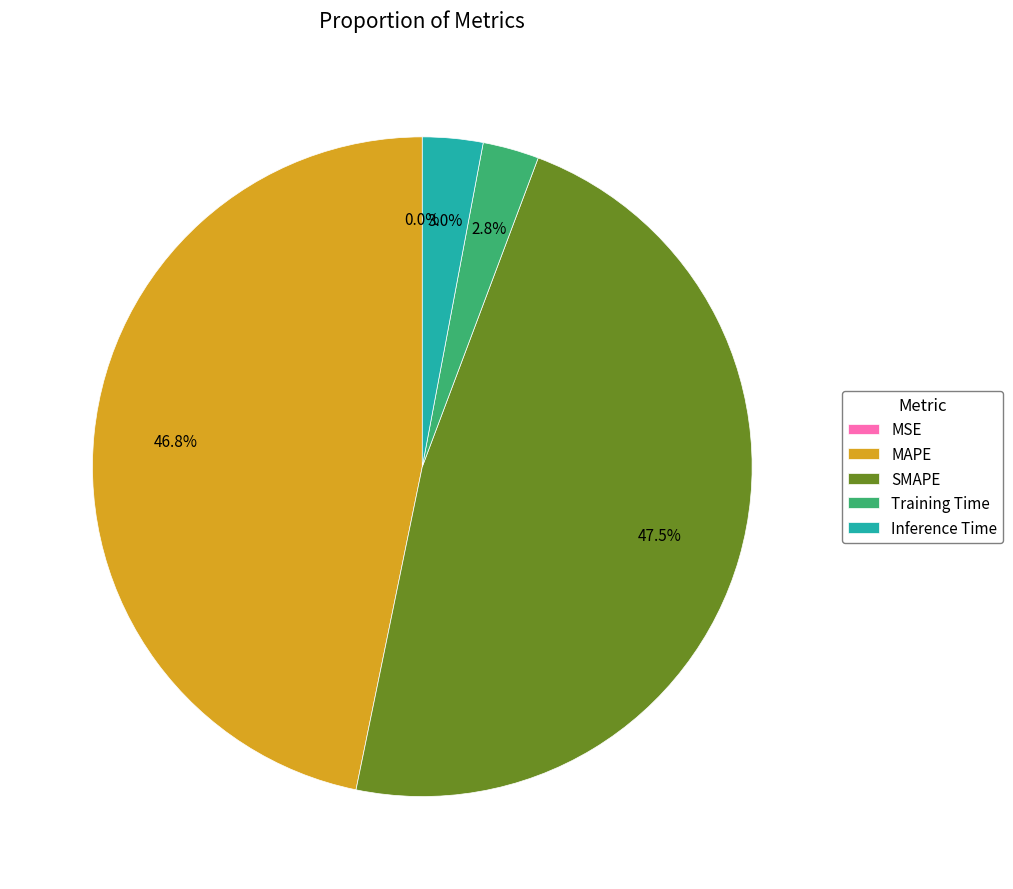

How much of the chart is everything except Inference Time?

97.0%